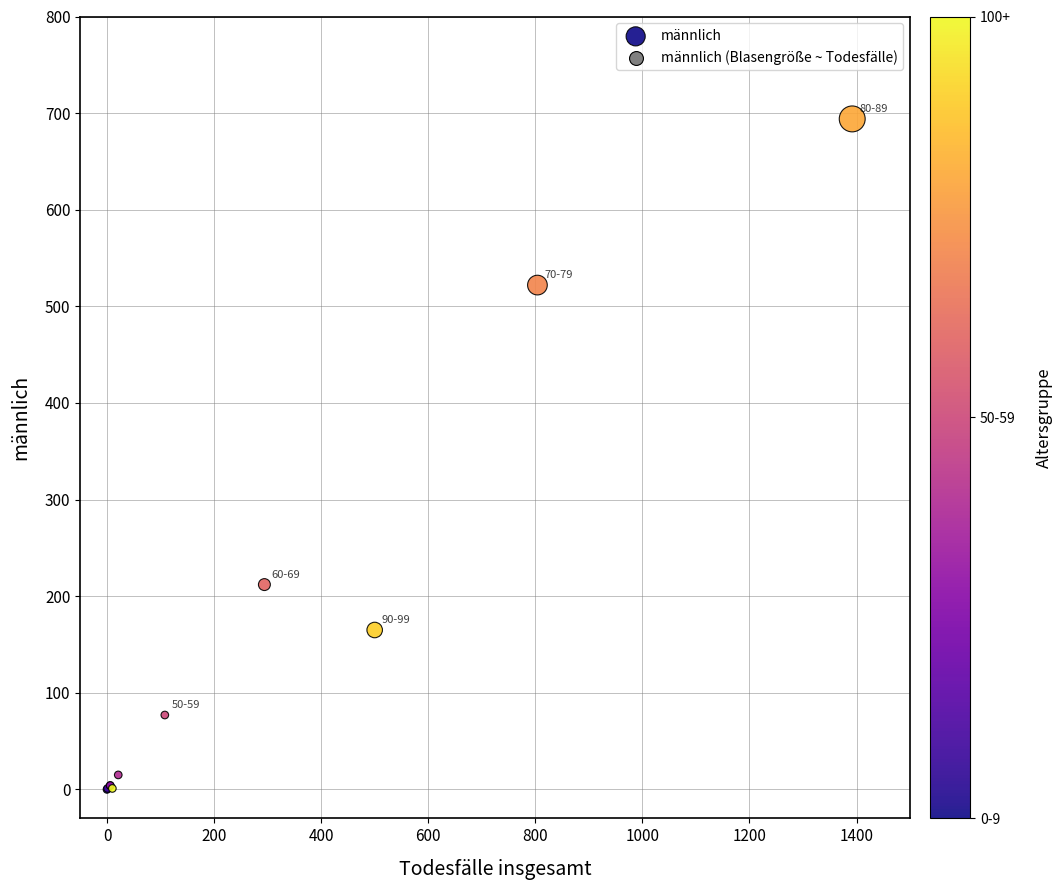

What Y value in the scatter plot is closest to 347?

212